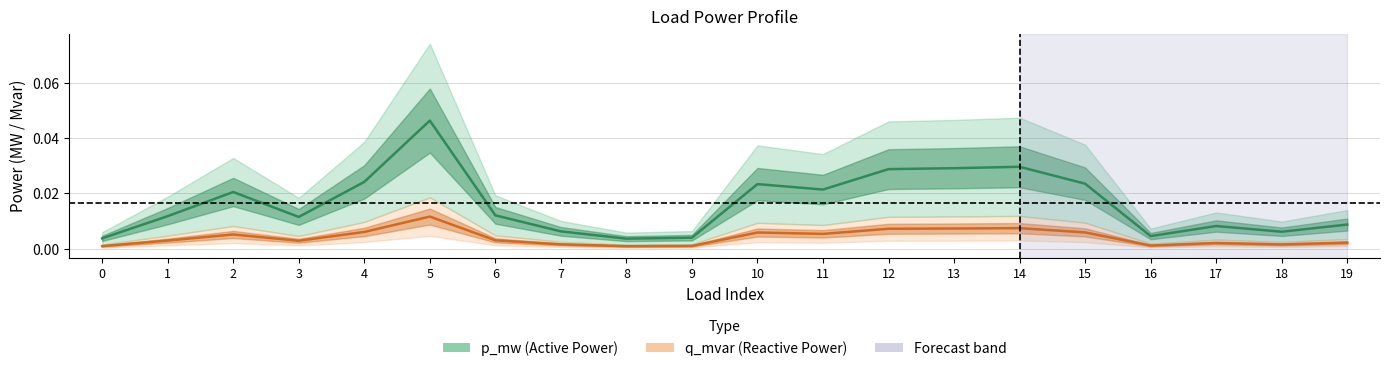

True or false: q_mvar has more than 2 interior local peaks.

True